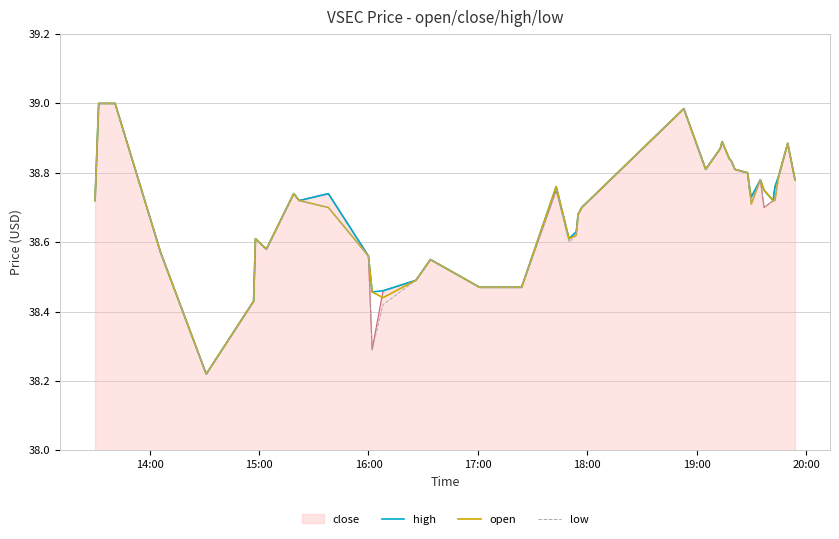

Is this an area chart (filled region under the line)?

Yes